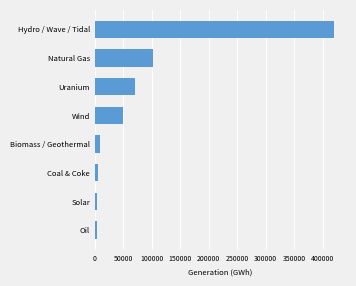

The chart shows a value of 69916.3 at Uranium. True or false?

True